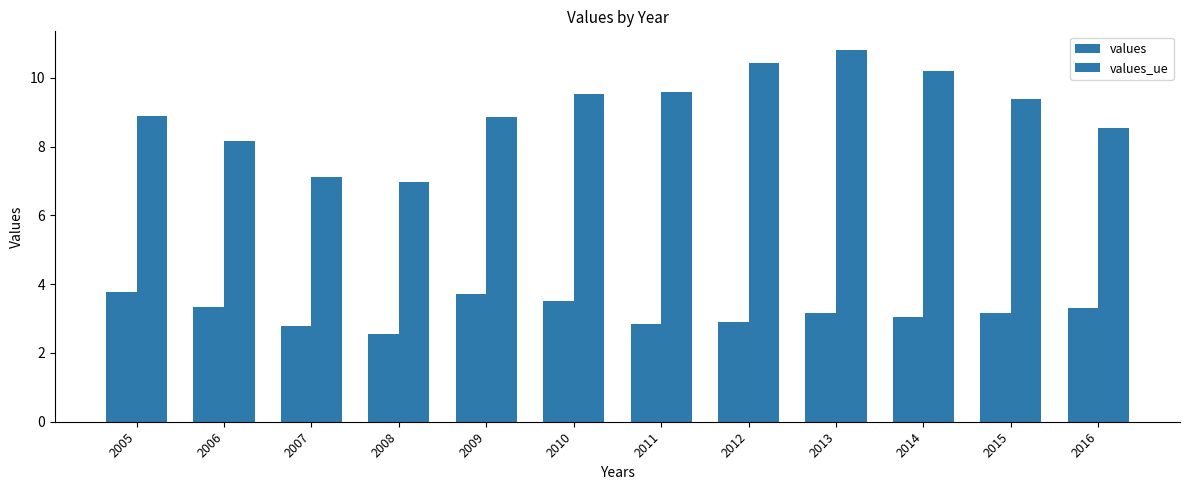

List the labels in order of values value, largest first.

2005, 2009, 2010, 2006, 2016, 2015, 2013, 2014, 2012, 2011, 2007, 2008